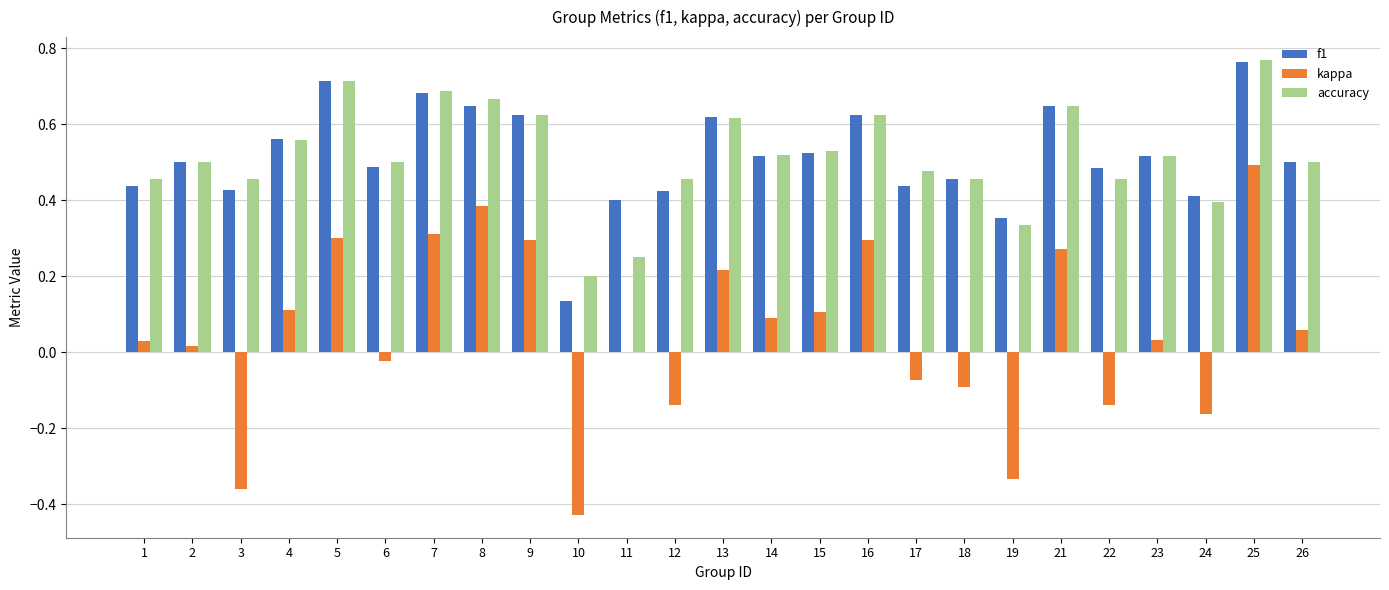

At which category is the sum across all series the highest?

25